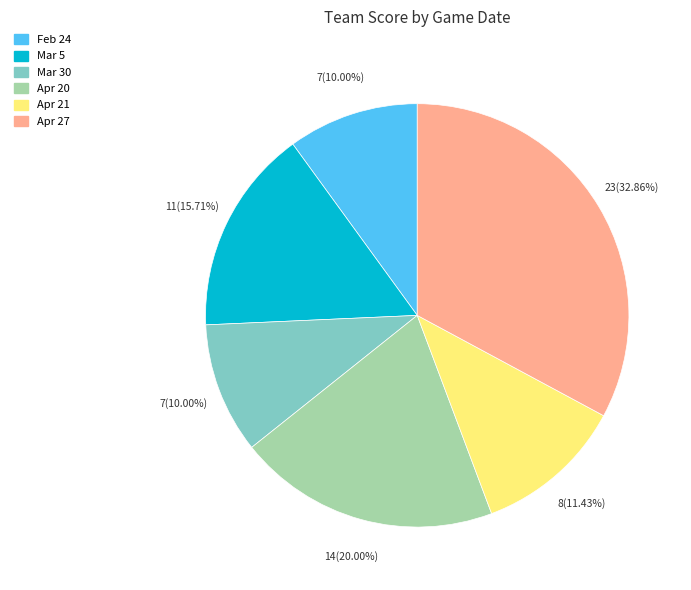

Is the sum of Apr 27 and Apr 20 greater than half?

Yes